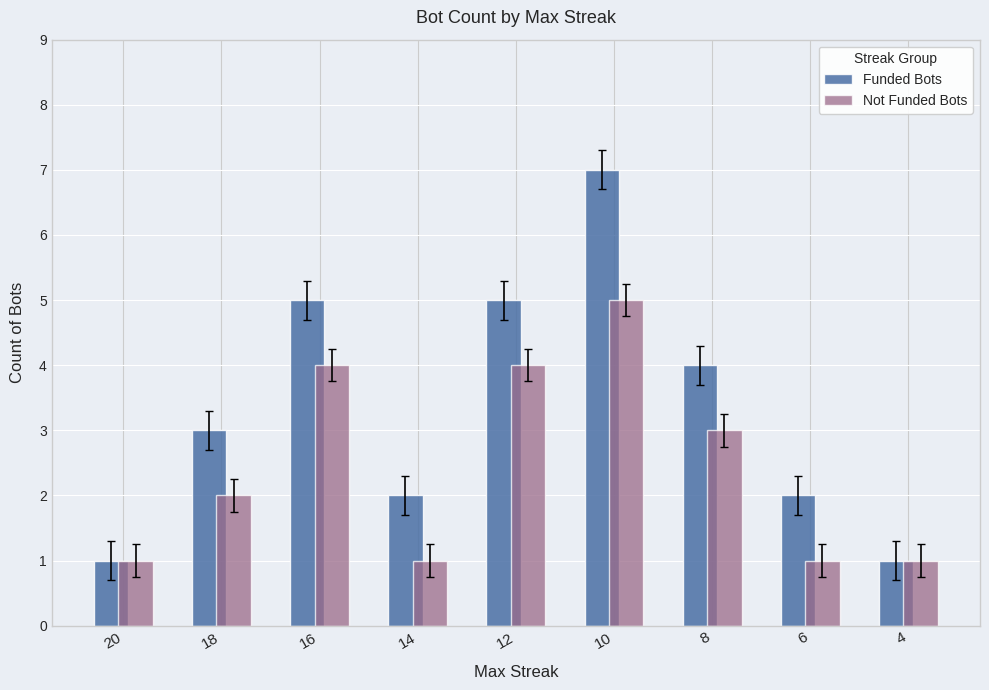

Is the value of Funded Bots at 4 greater than the value of Not Funded Bots at 8?

No